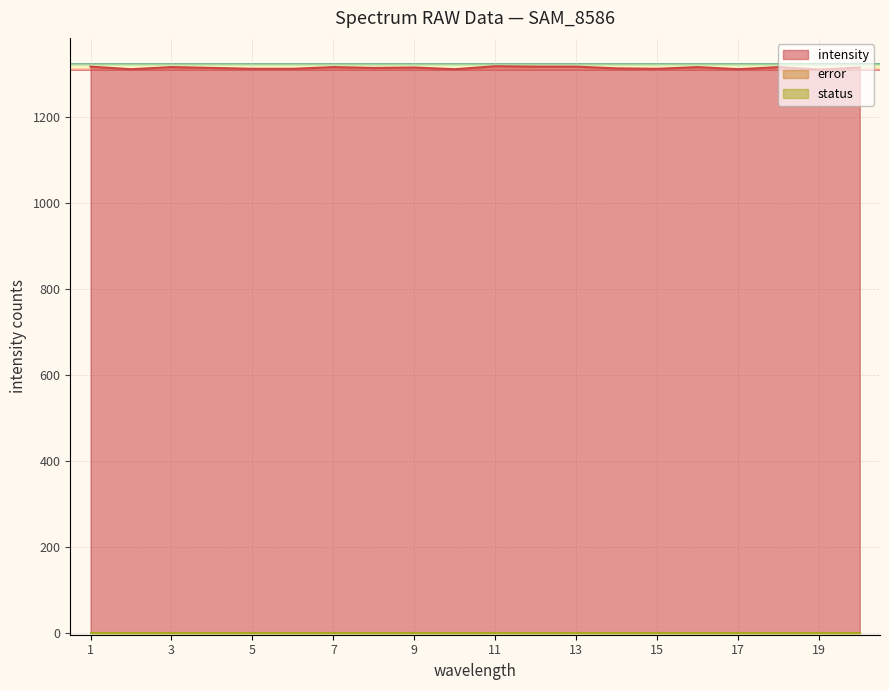

The intensity series shows 1317 at 7. True or false?

True